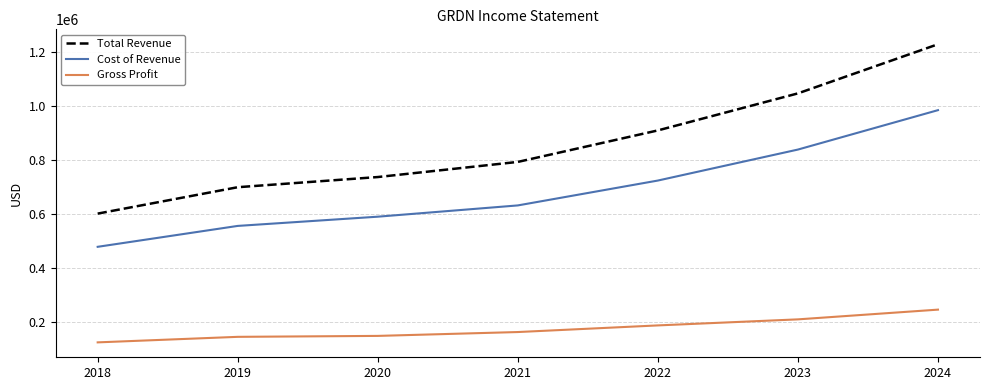

True or false: Cost of Revenue and Gross Profit intersect in this chart.

False